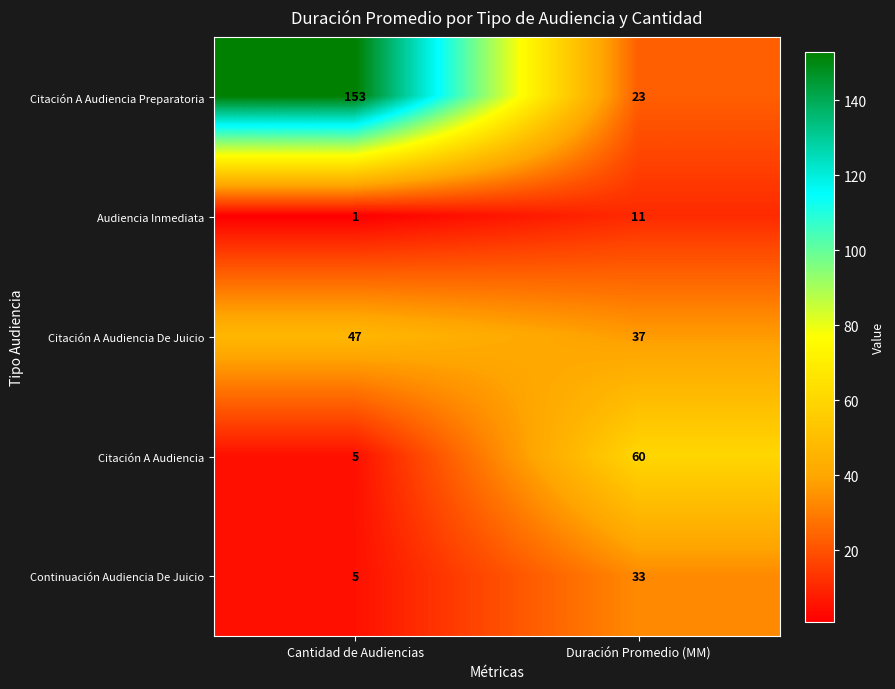

The value of Citación A Audiencia Preparatoria at Duración Promedio (MM) is 5. True or false?

False